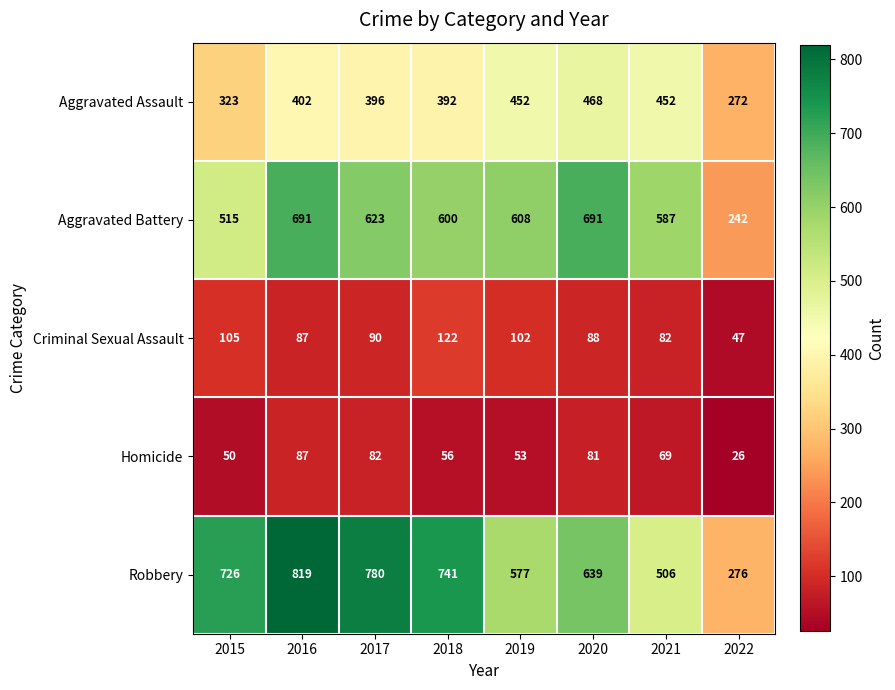

Which series has the largest total across all categories?

Robbery